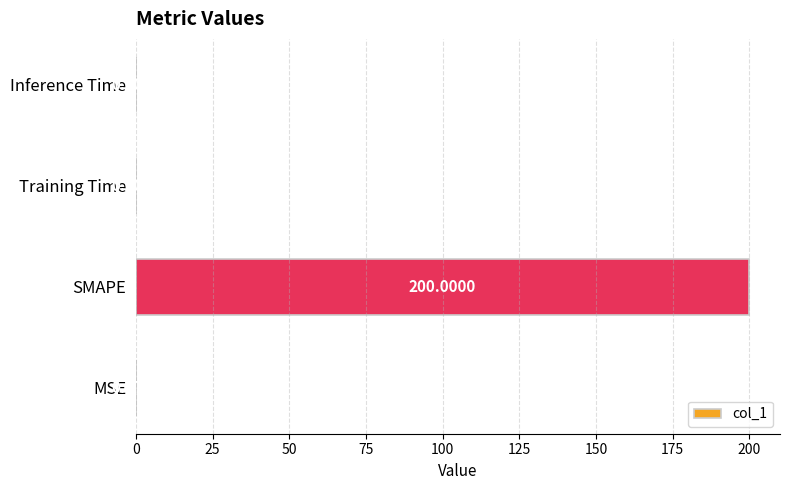

At which label is the value closest to 100?

MSE